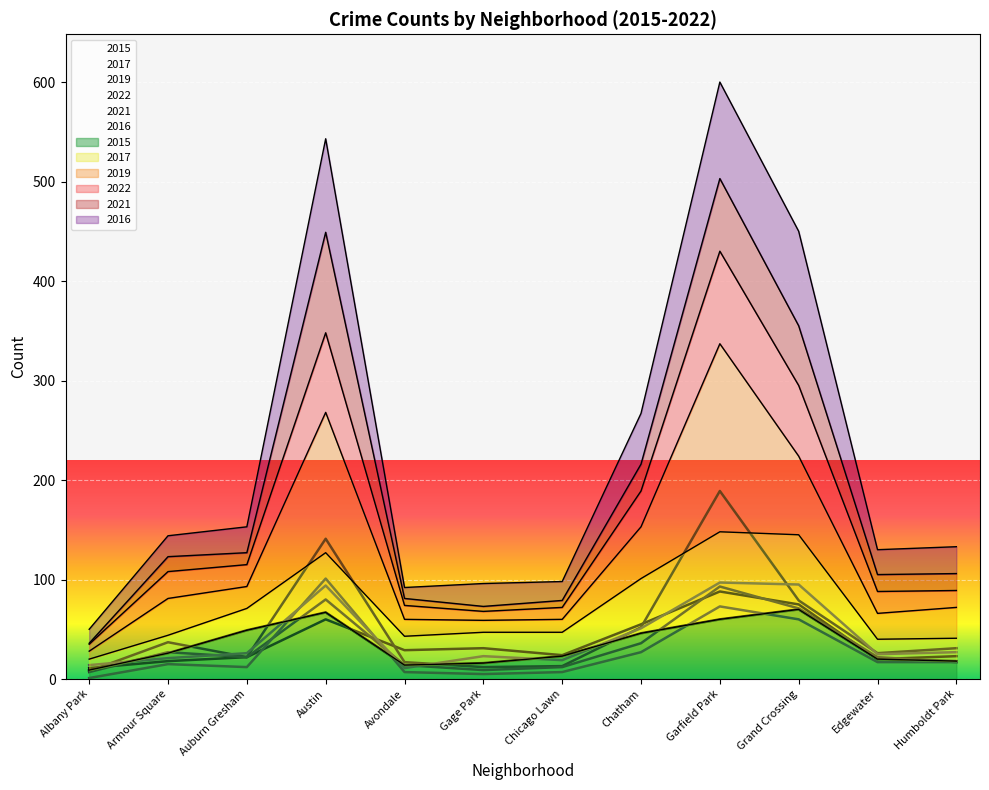

What is the difference between the highest and lowest values at Edgewater?

9